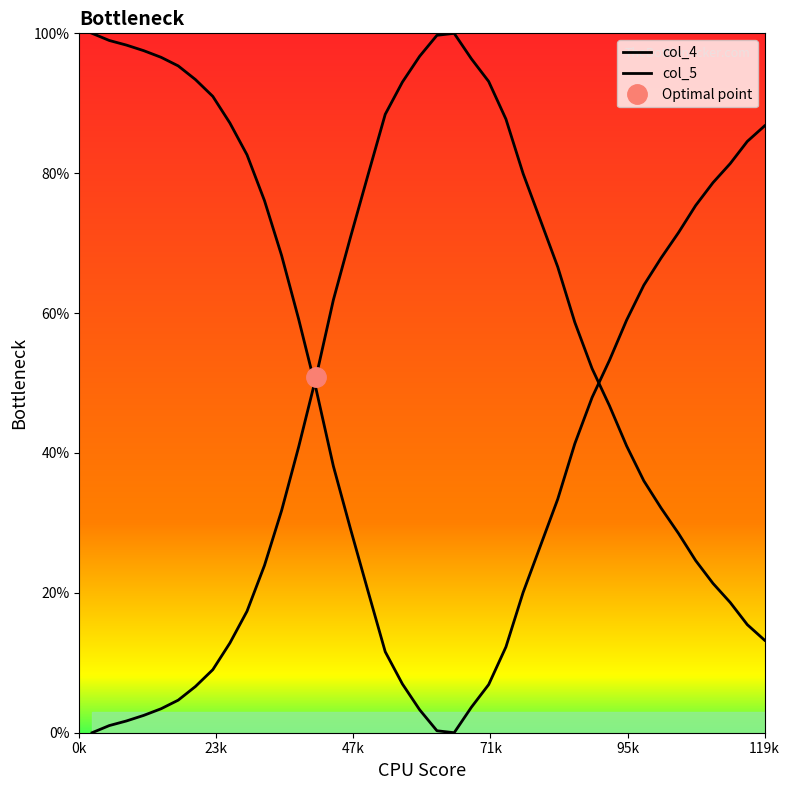

In col_5, how many points are lower than both neighbors (excluding endpoints)?

1